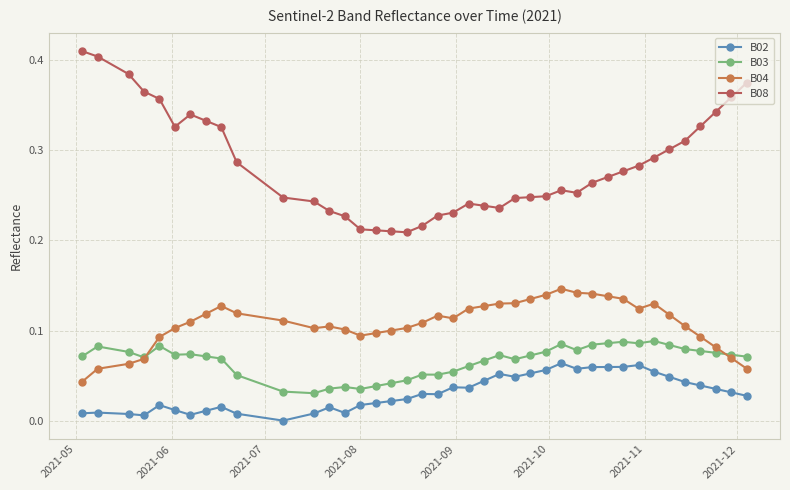

How many categories are shown in the chart?

40